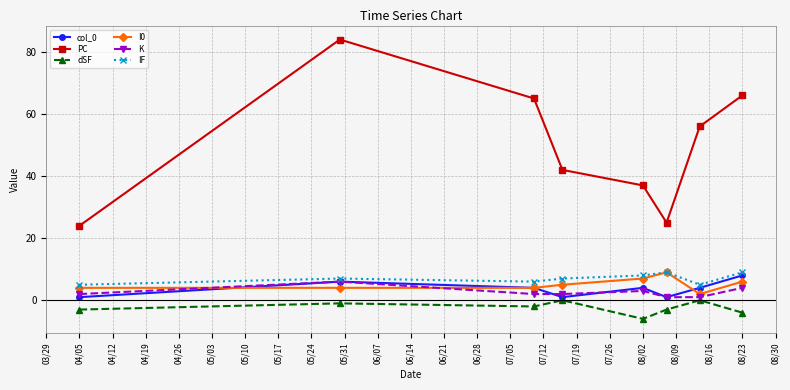

What is the minimum value for IF?

5